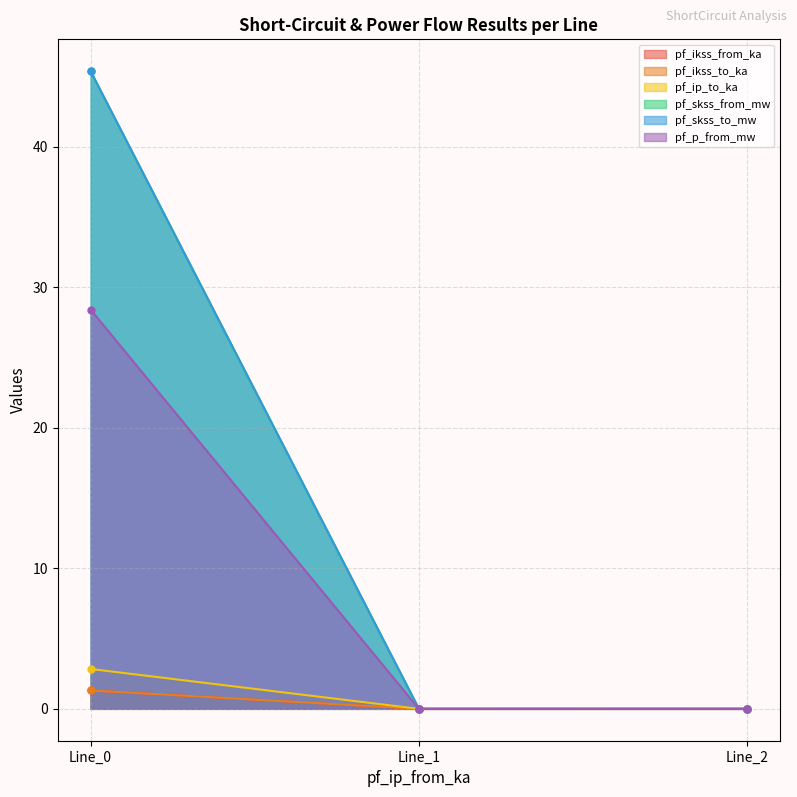

At which label is pf_skss_from_mw closest to 1?

Line_1